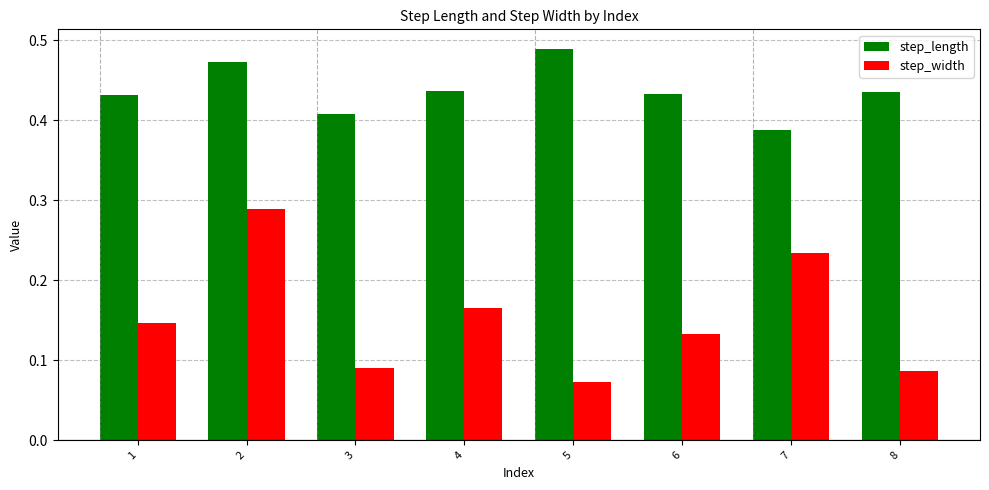

What is the sum of all step_length values?

3.5